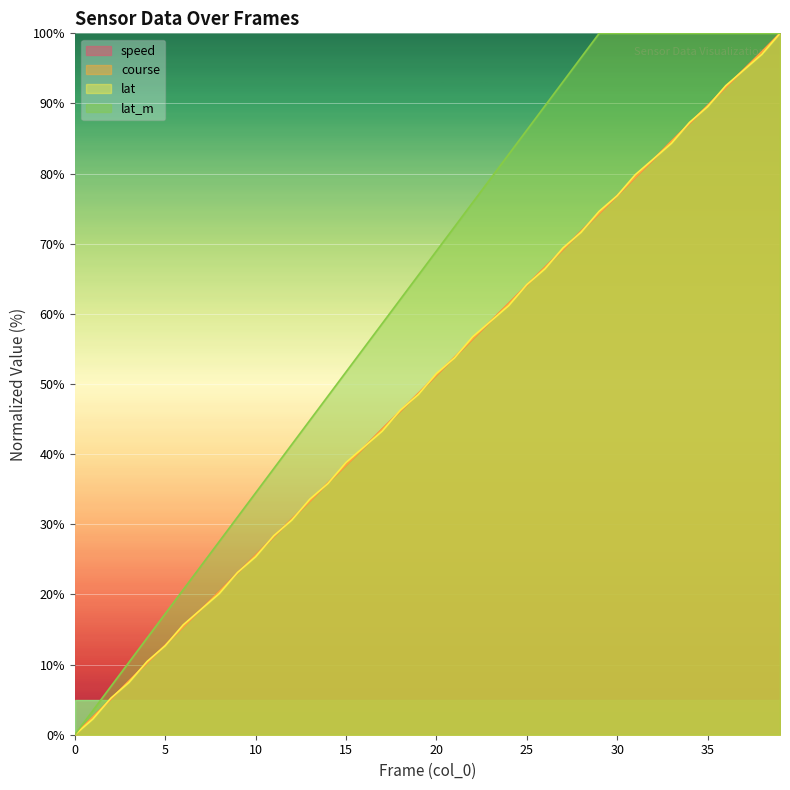

Where does the speed series first go above 51?

20